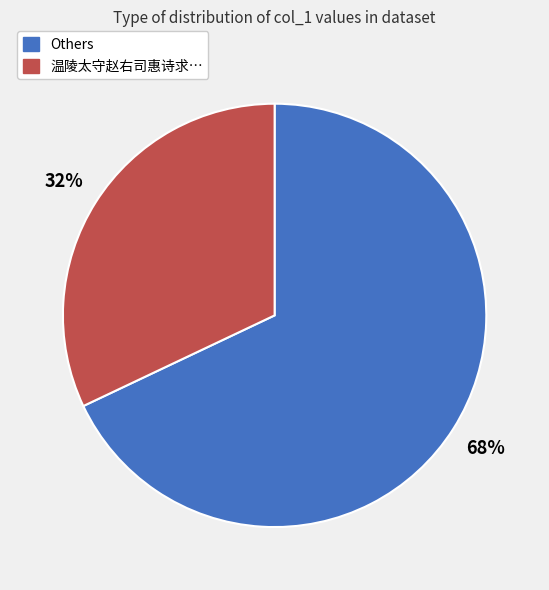

Does any single category account for the majority?

Yes